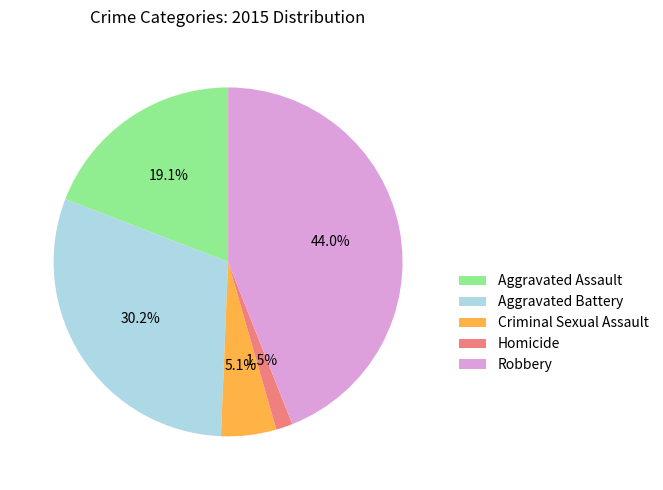

Which has a higher value, Robbery or Aggravated Battery?

Robbery